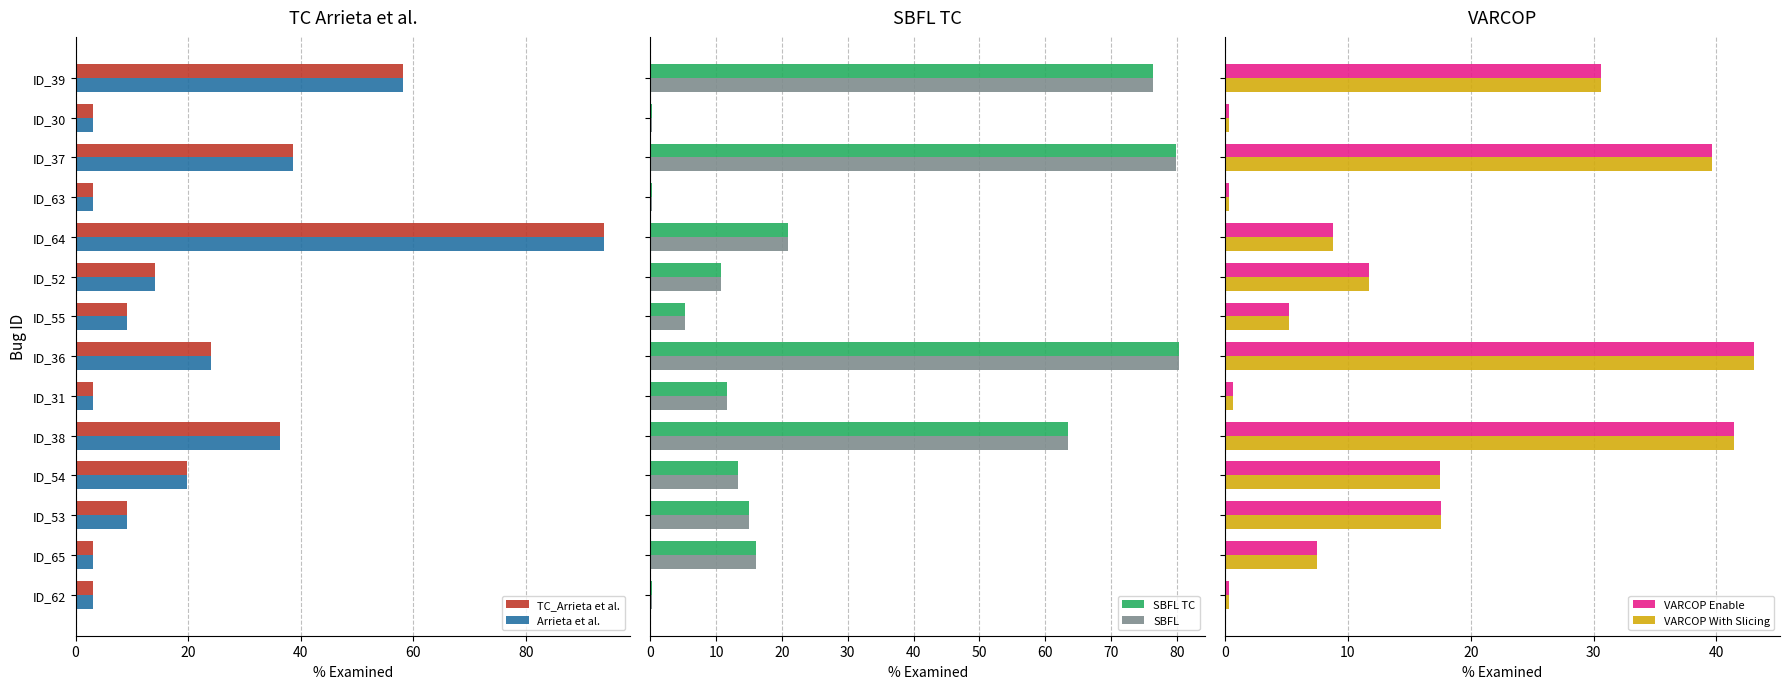

What is the sum of all TC_Arrieta et al. values?

318.9